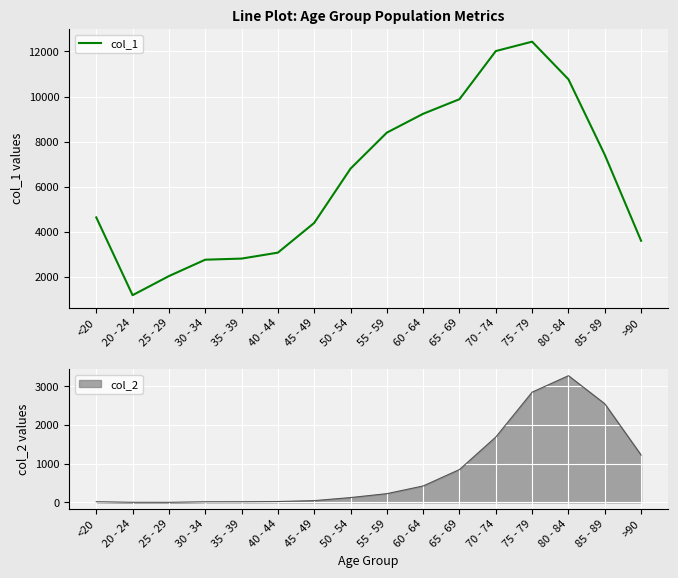

The value of col_1 at 85 - 89 is 7417. True or false?

True